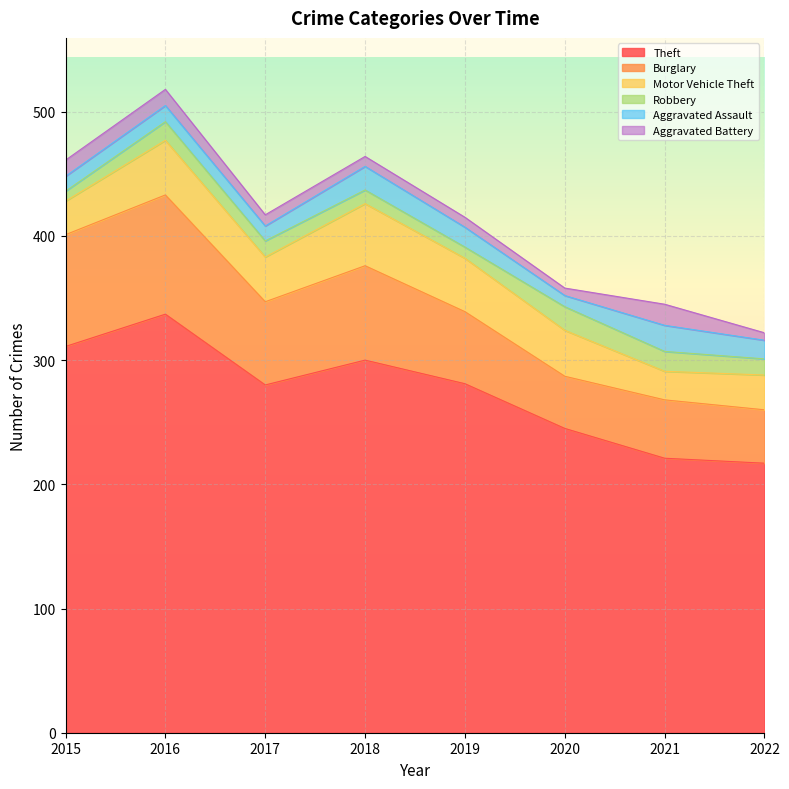

What are all the series names shown in the legend?

Theft, Burglary, Motor Vehicle Theft, Robbery, Aggravated Assault, Aggravated Battery